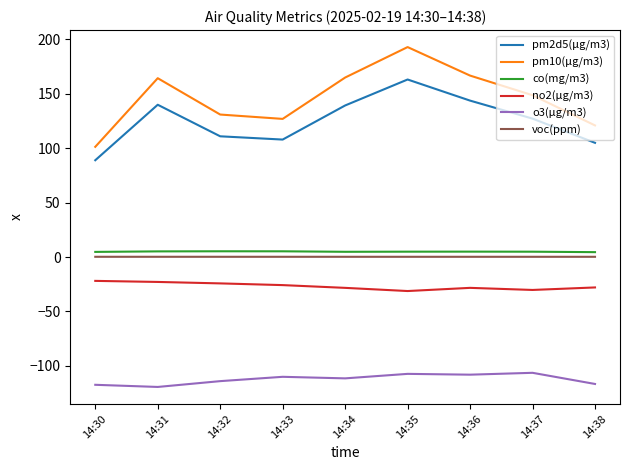

The pm2d5(μg/m3) series shows 161.2 at 14:38. True or false?

False